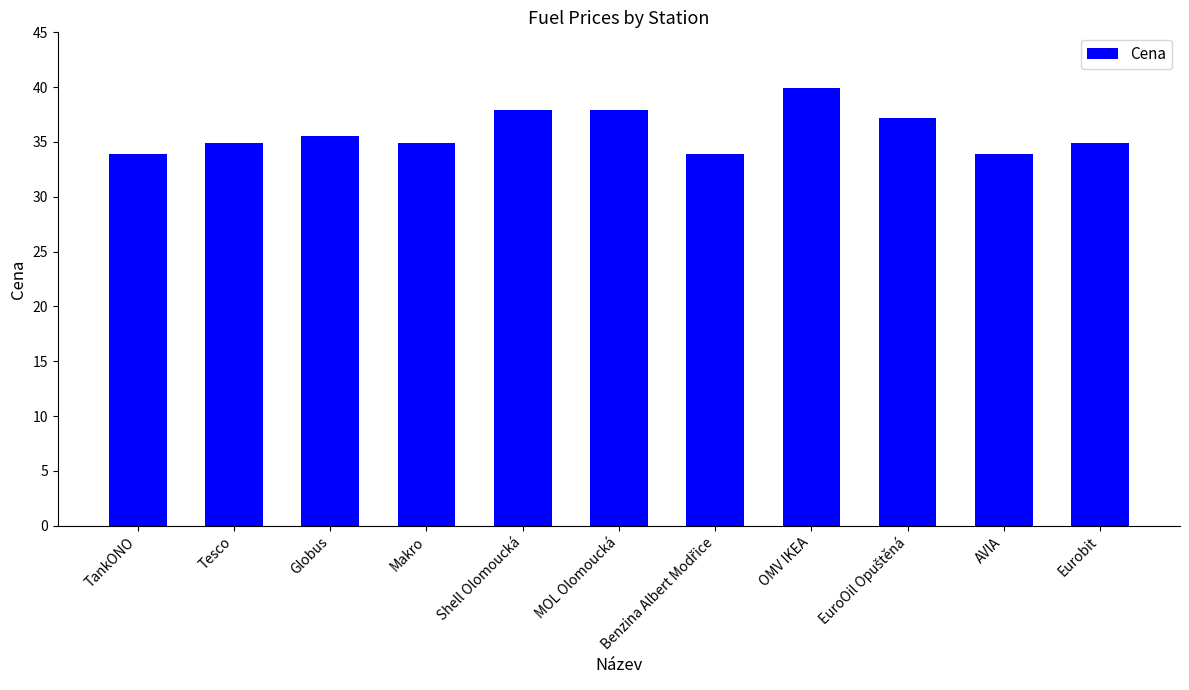

Are the bars horizontal?

No